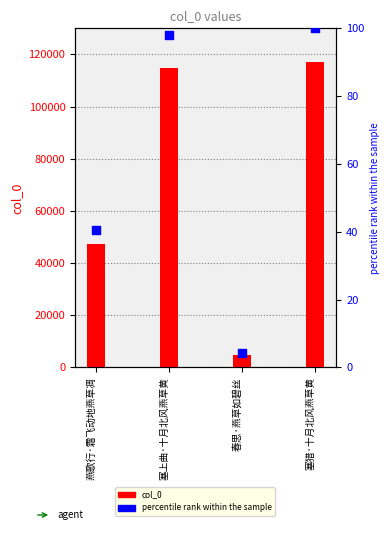

Which series reaches the minimum Y coordinate?

percentile rank within the sample